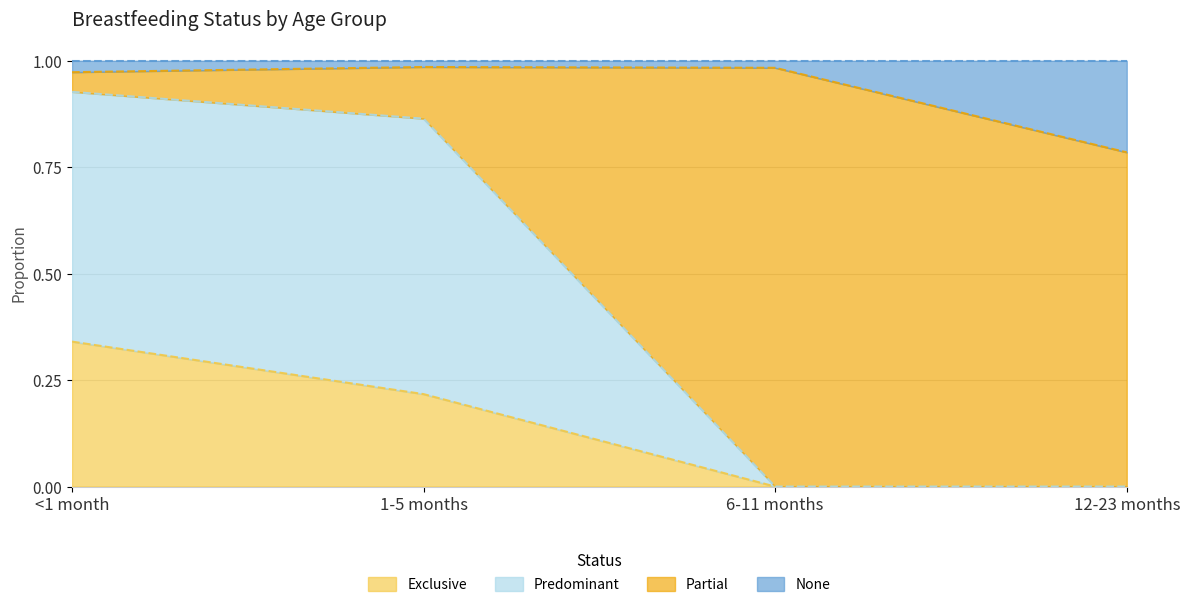

Which category has the highest value in the Exclusive series?

<1 month